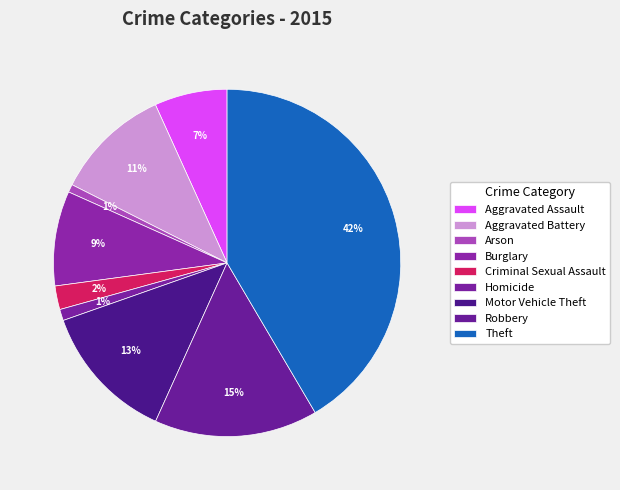

Which has a higher value, Burglary or Robbery?

Robbery